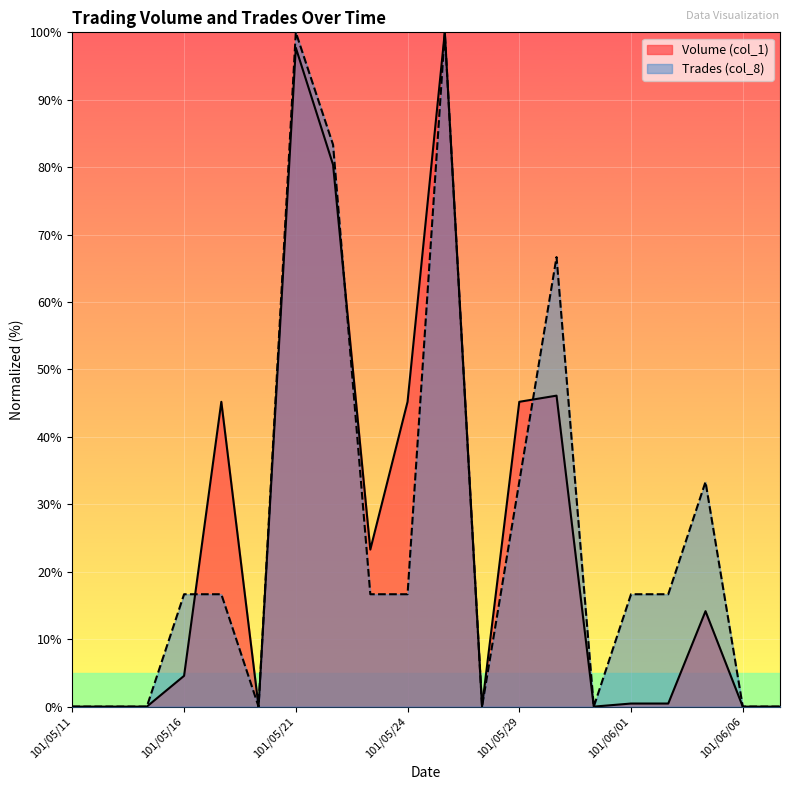

At which category does the chart reach its minimum across all series?

101/05/11